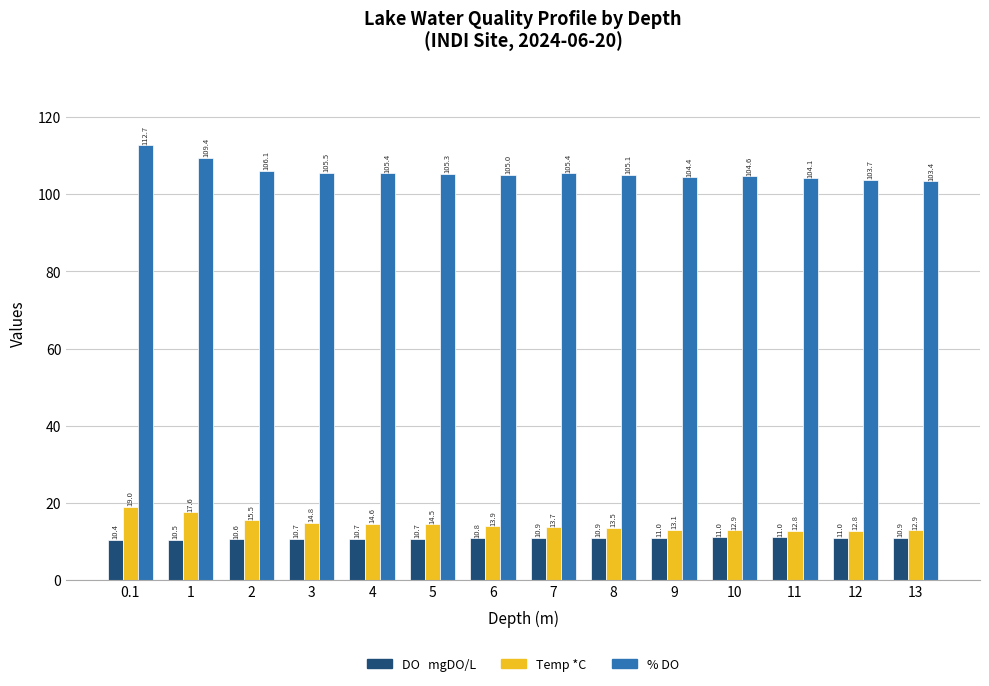

What is the total value across all series at 9?

128.5